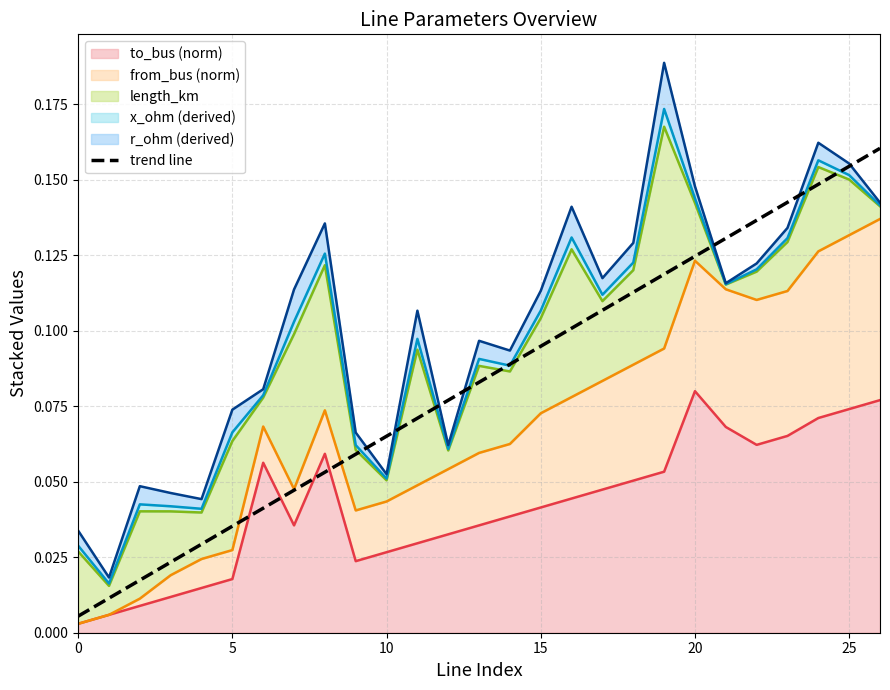

Is it true that the value at 12 is 0.1?

False